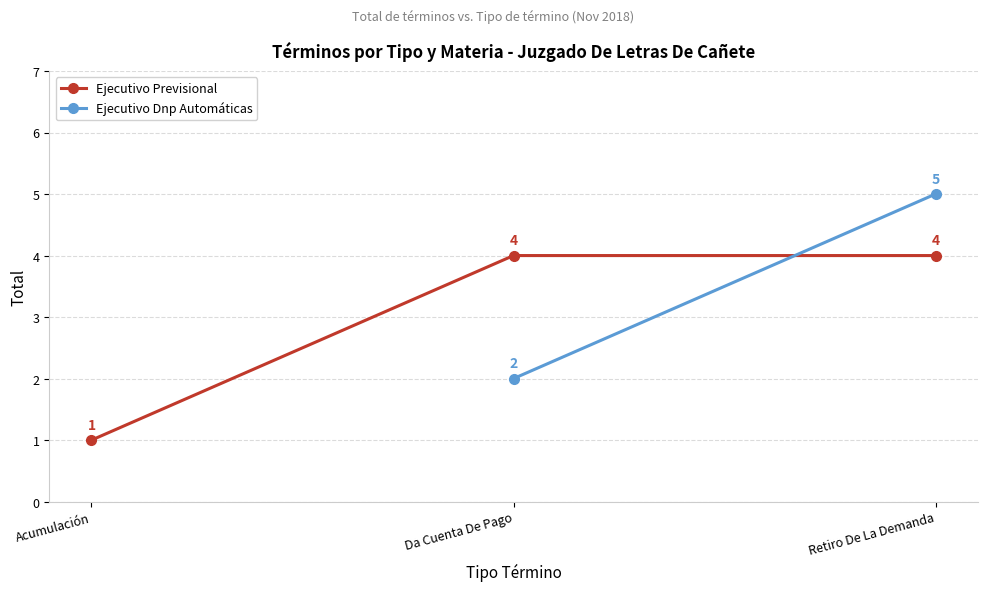

At which category does the chart reach its peak across all series?

Da Cuenta De Pago